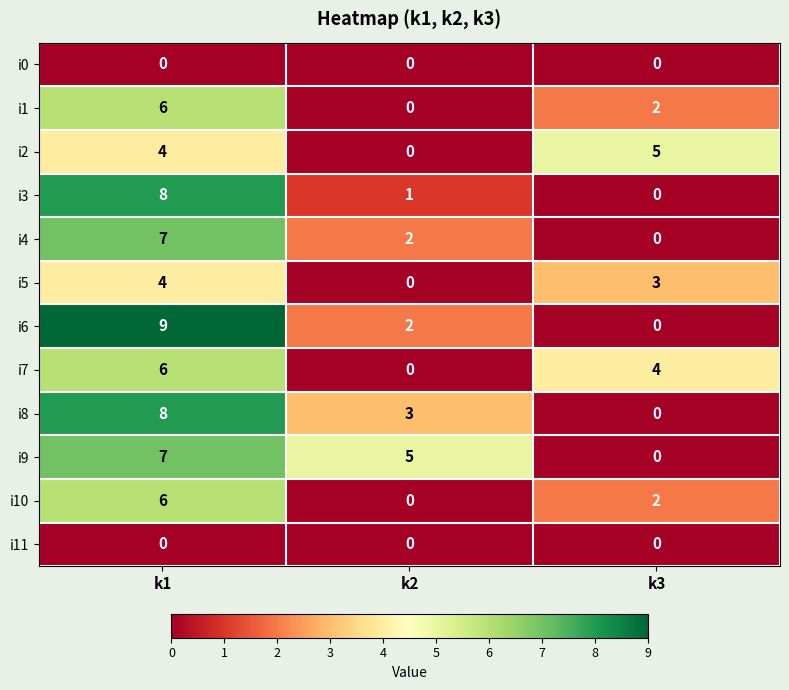

Which series has the largest total across all categories?

i9